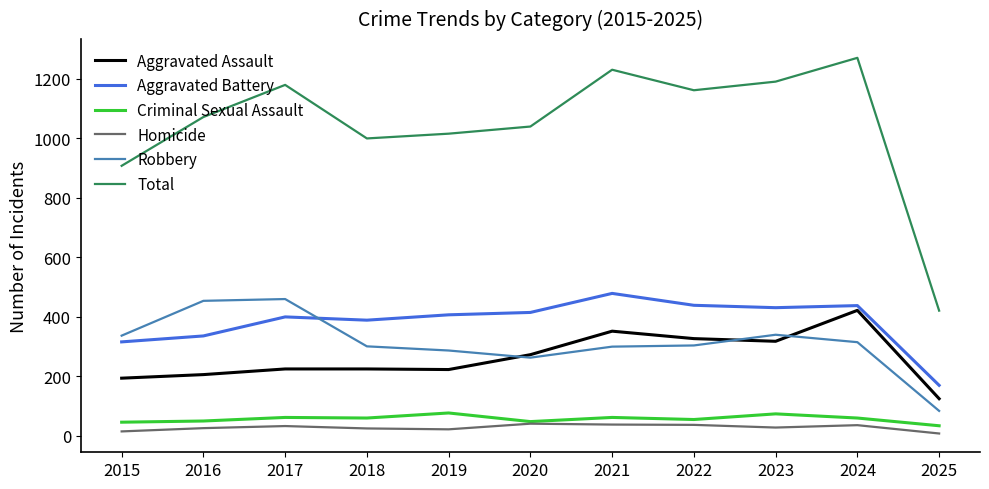

What is the difference between the highest and lowest values at 2024?

1235